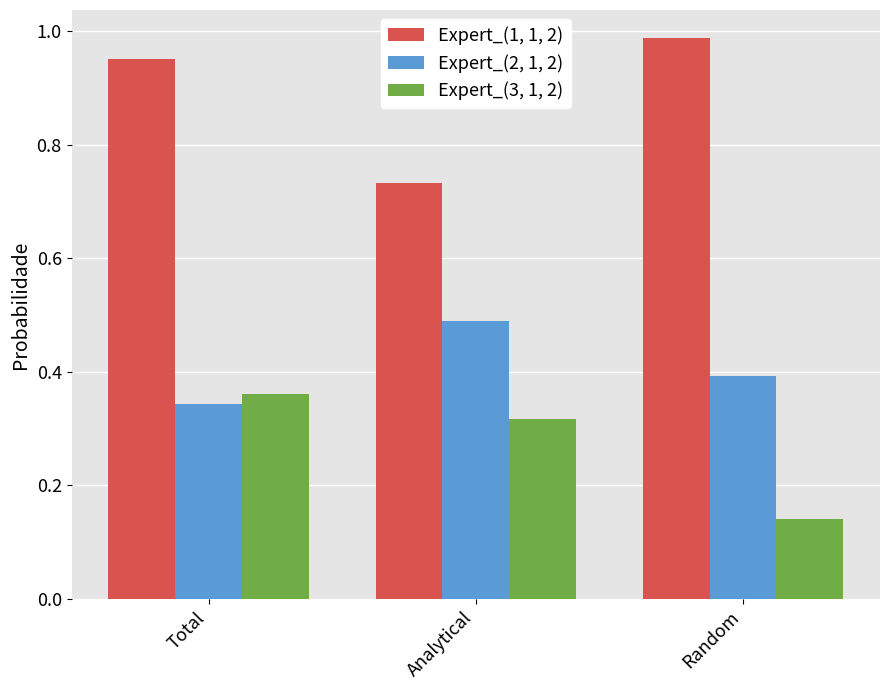

At how many categories does at least one series exceed 0?

3